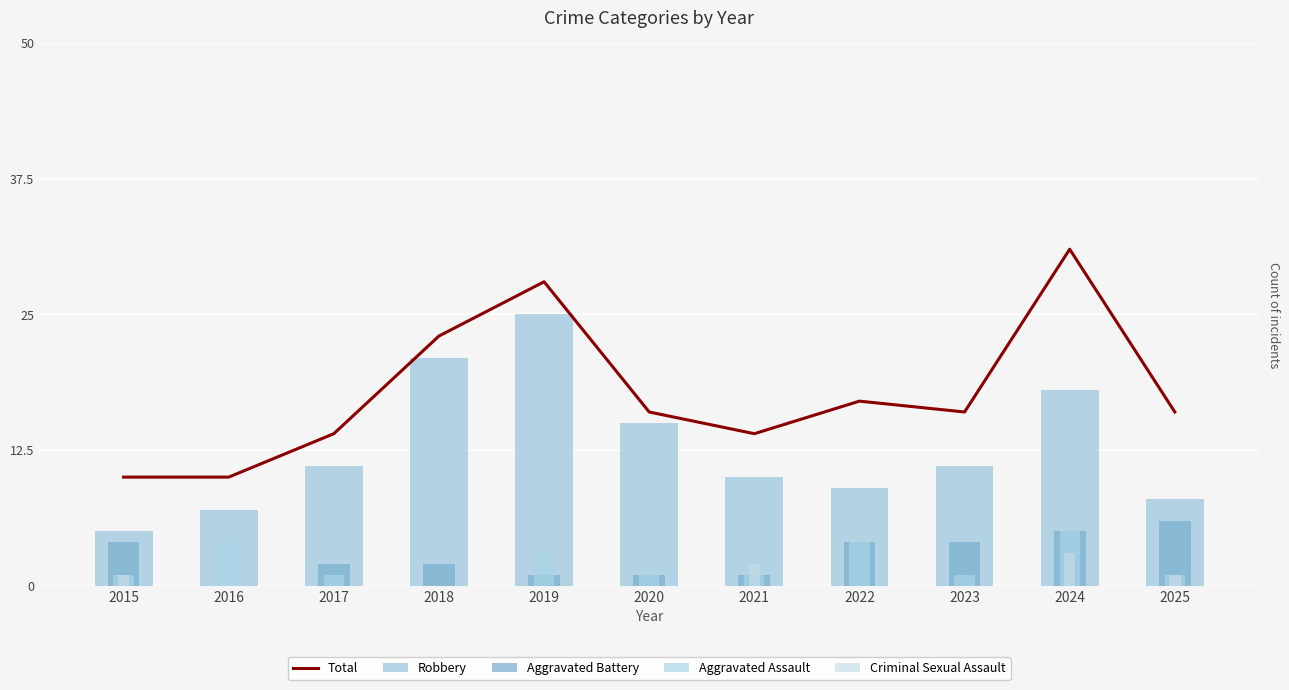

True or false: Total has a value of 10 at 2016.

True